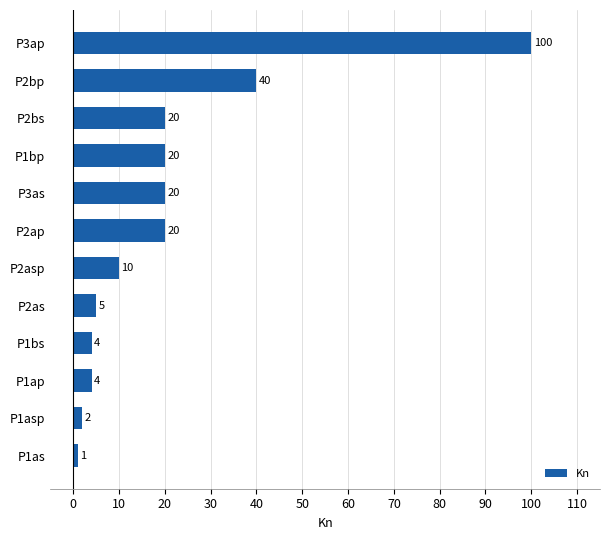

True or false: the data shows 52 at P2bp.

False